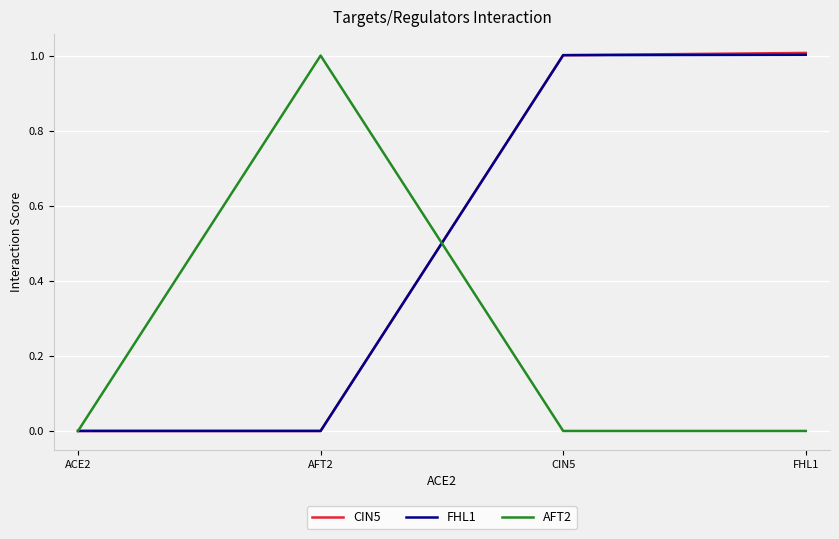

What is the total value across all series at CIN5?

2.0